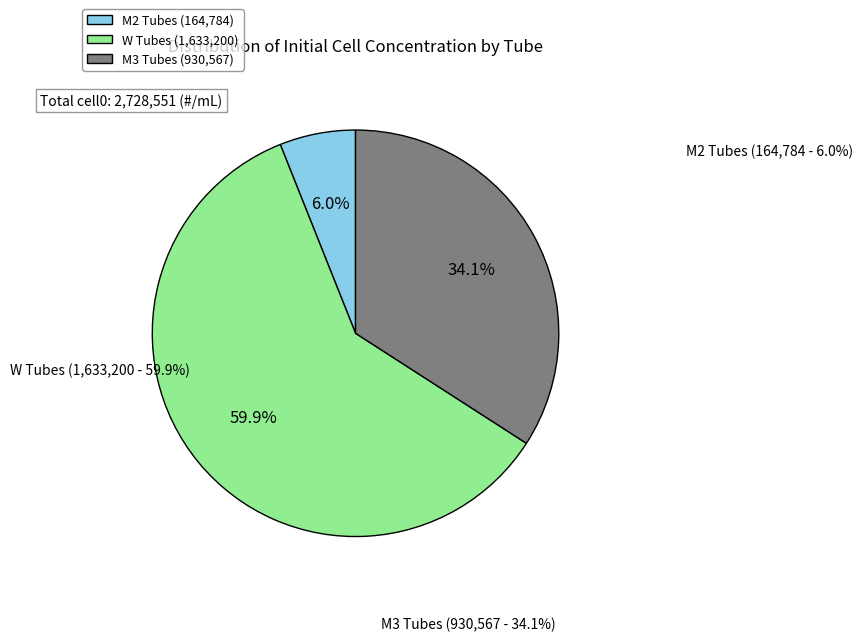

Rank the categories by value from highest to lowest.

W Tubes (1,633,200), M3 Tubes (930,567), M2 Tubes (164,784)